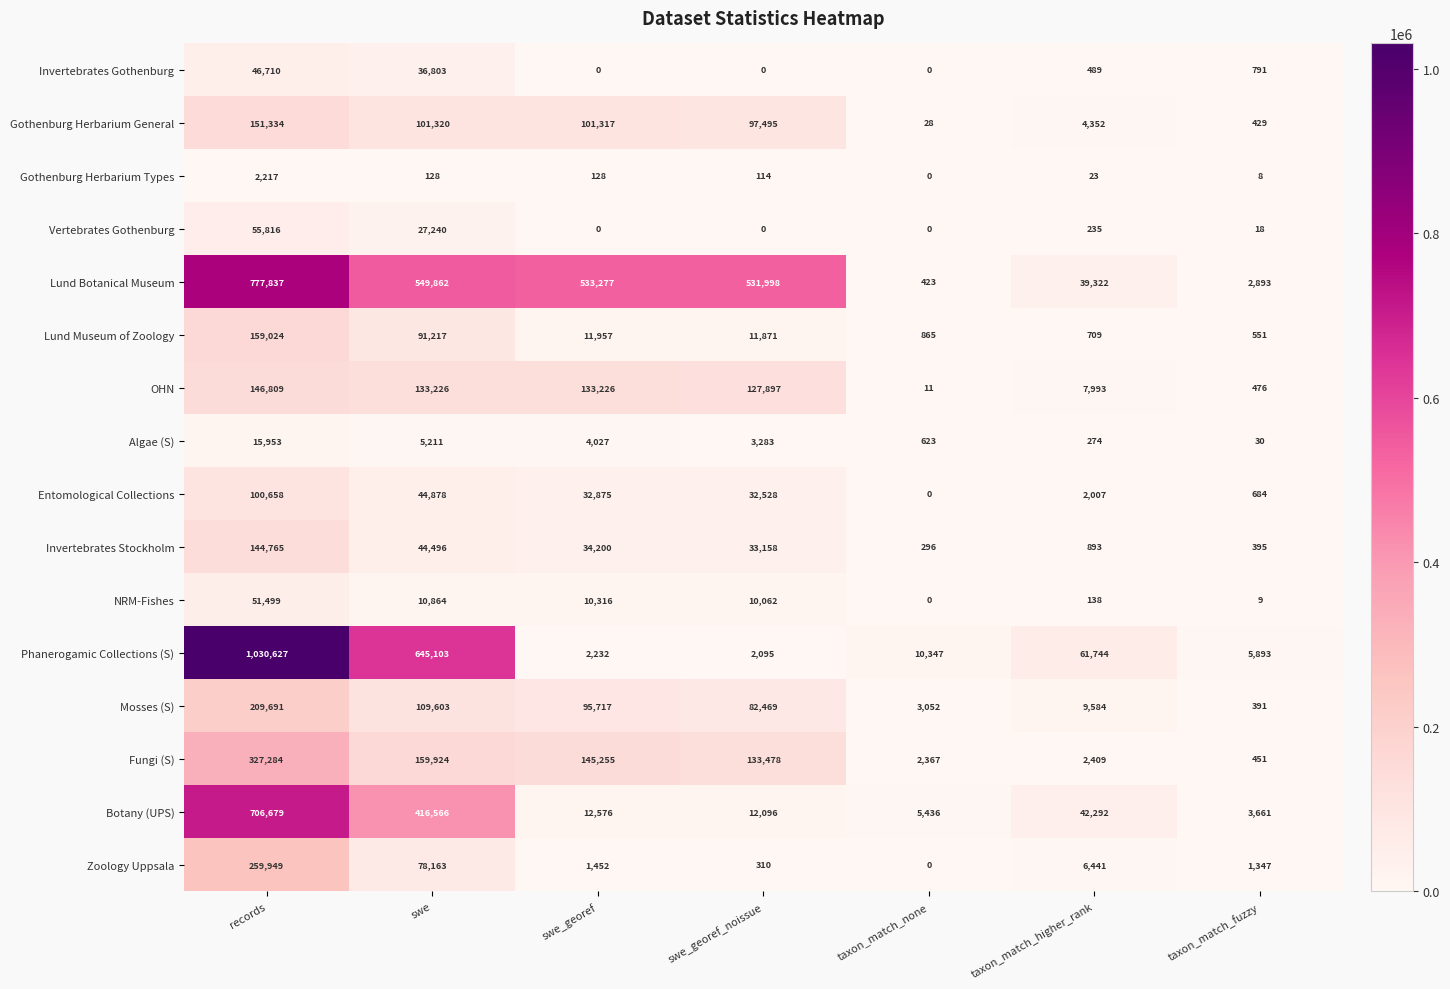

At which category is the sum across all series the highest?

records